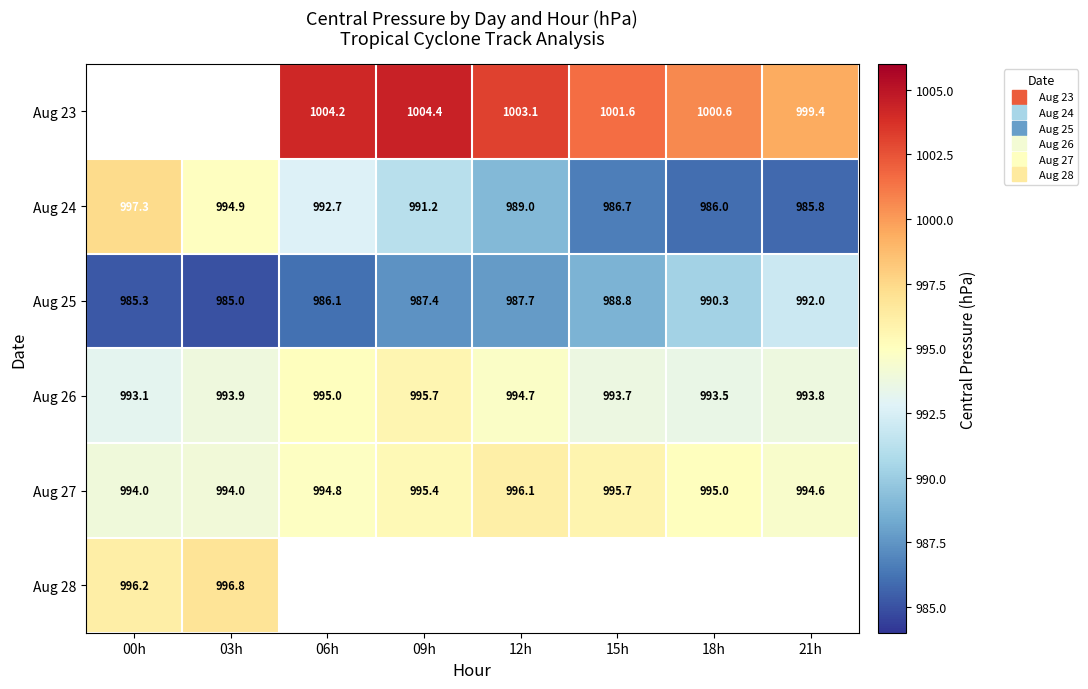

How many values in Aug 23 are above zero?

6